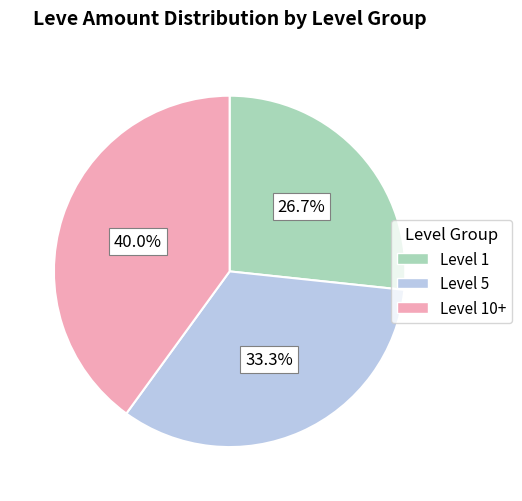

Is there any slice that represents more than half of the pie?

No